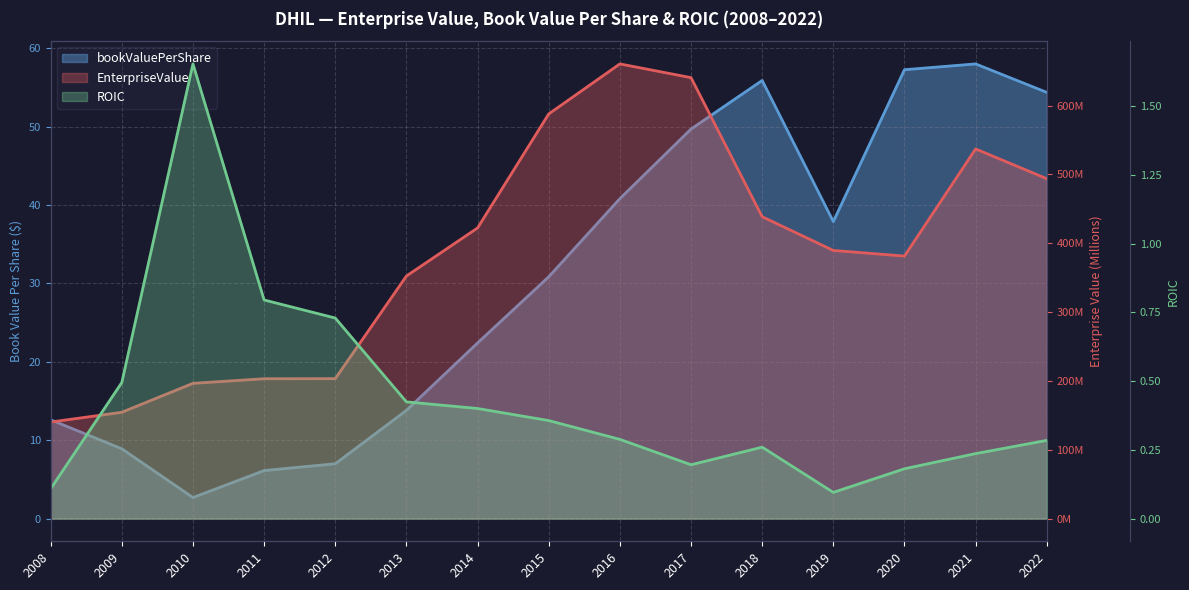

What is the average value of the EnterpriseValue series?

386.7